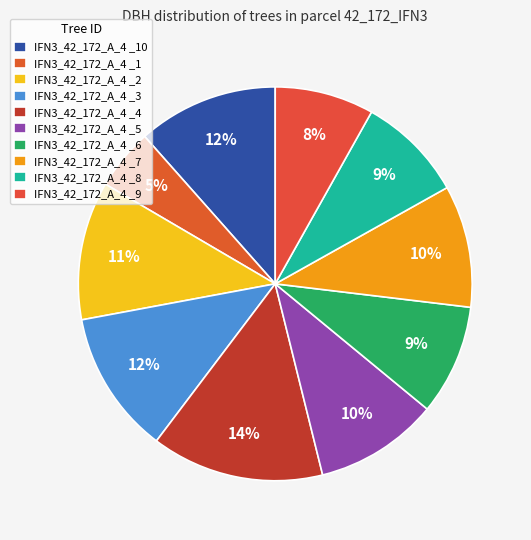

What is the largest slice in the pie chart?

IFN3_42_172_A_4 _4